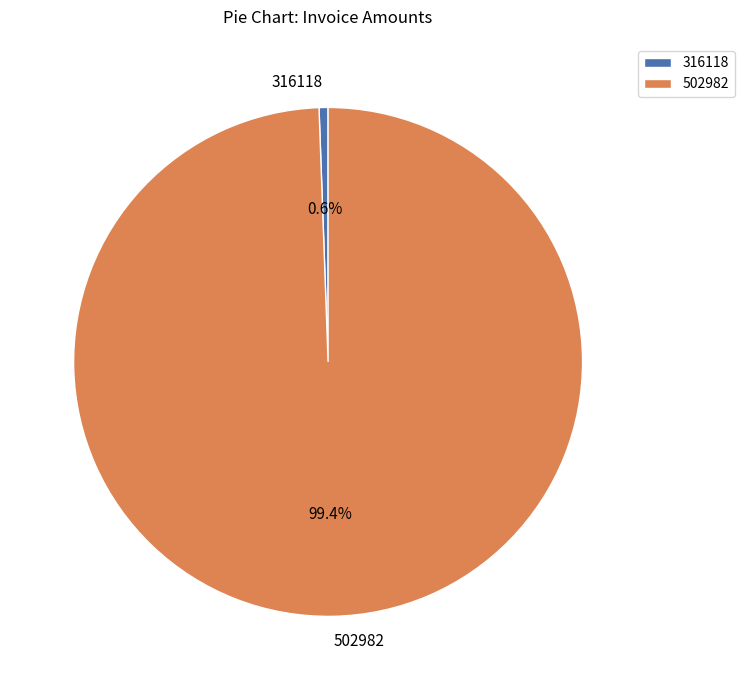

Which has a higher value, 316118 or 502982?

502982